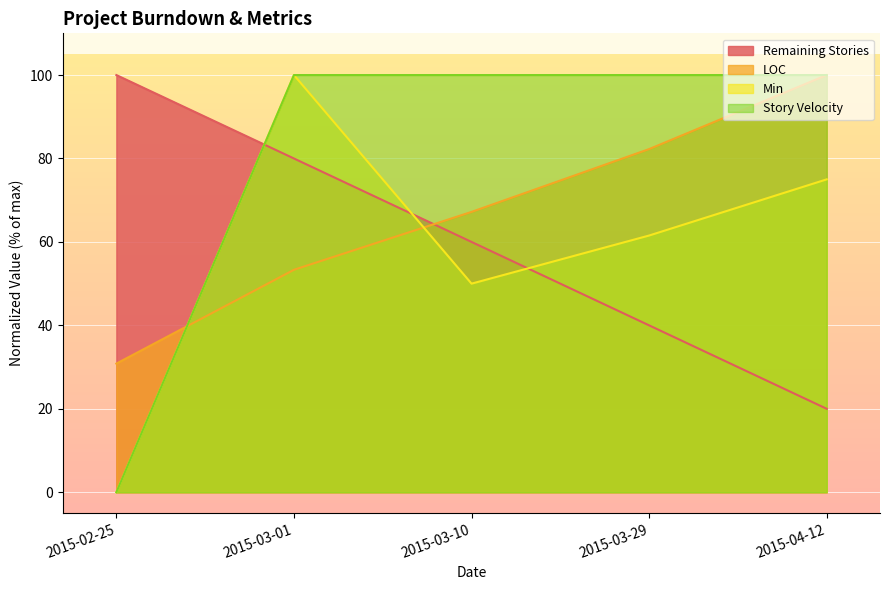

What is the approximate value of Story Velocity at 2015-03-01?

100.0